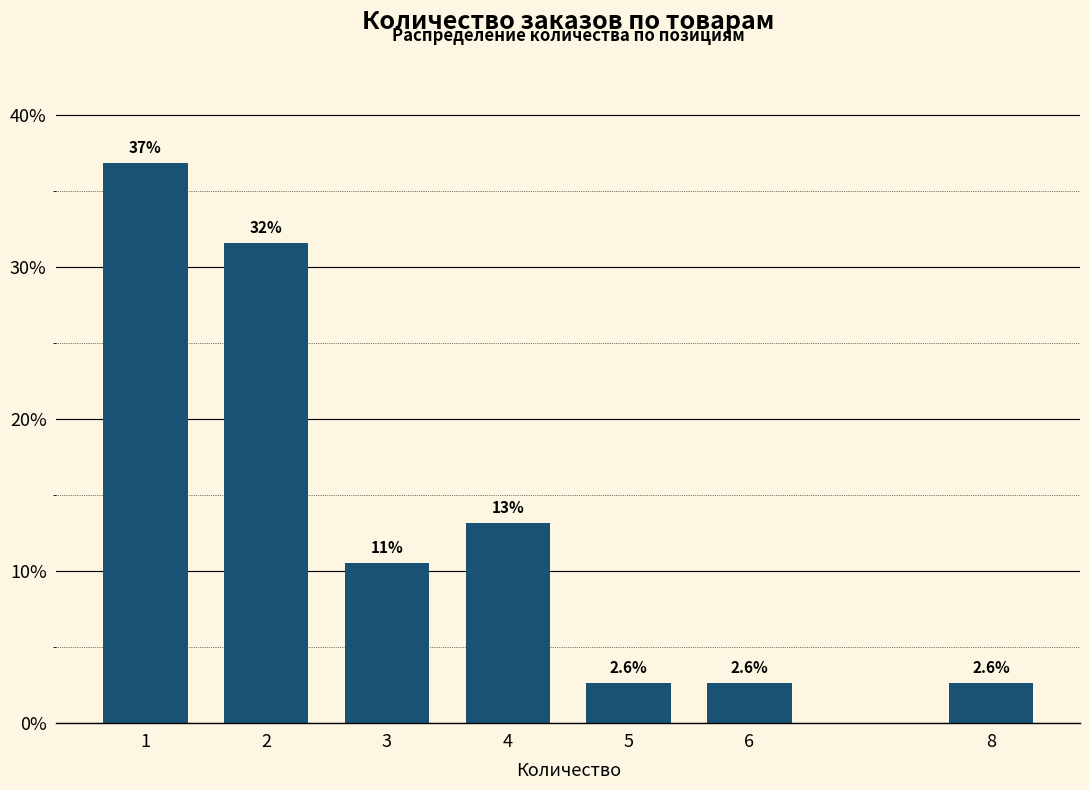

Reading left to right, what are all the values shown in this chart?

36.8	31.6	10.5	13.2	2.6	2.6	2.6